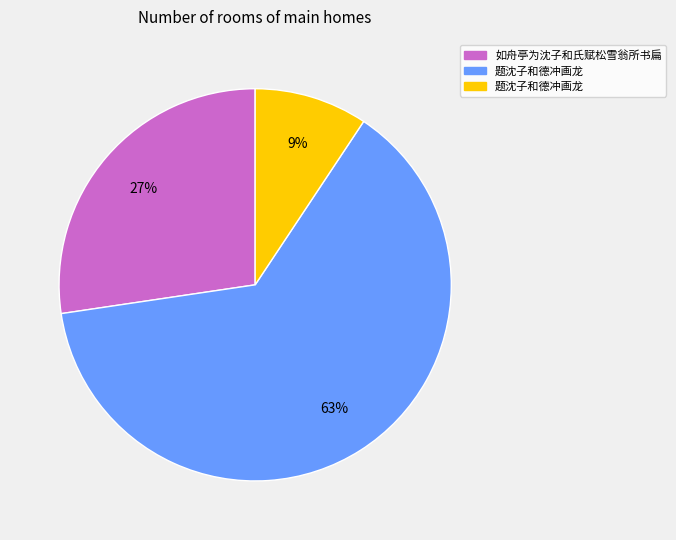

To the nearest percent, what is the average slice percentage?

33%